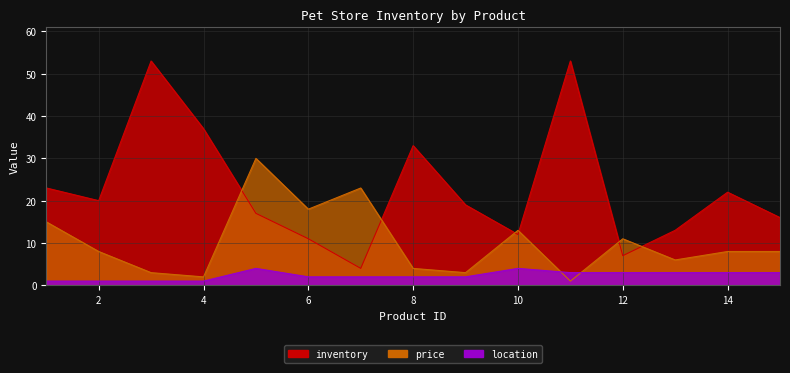

Is it true that location equals 2.0 at 9?

True